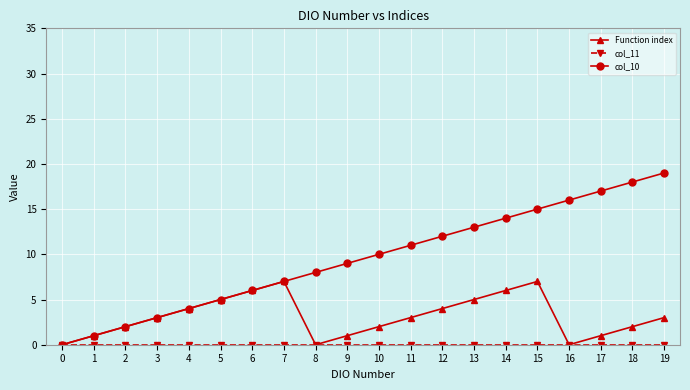

Which series has the largest range (max minus min)?

col_10